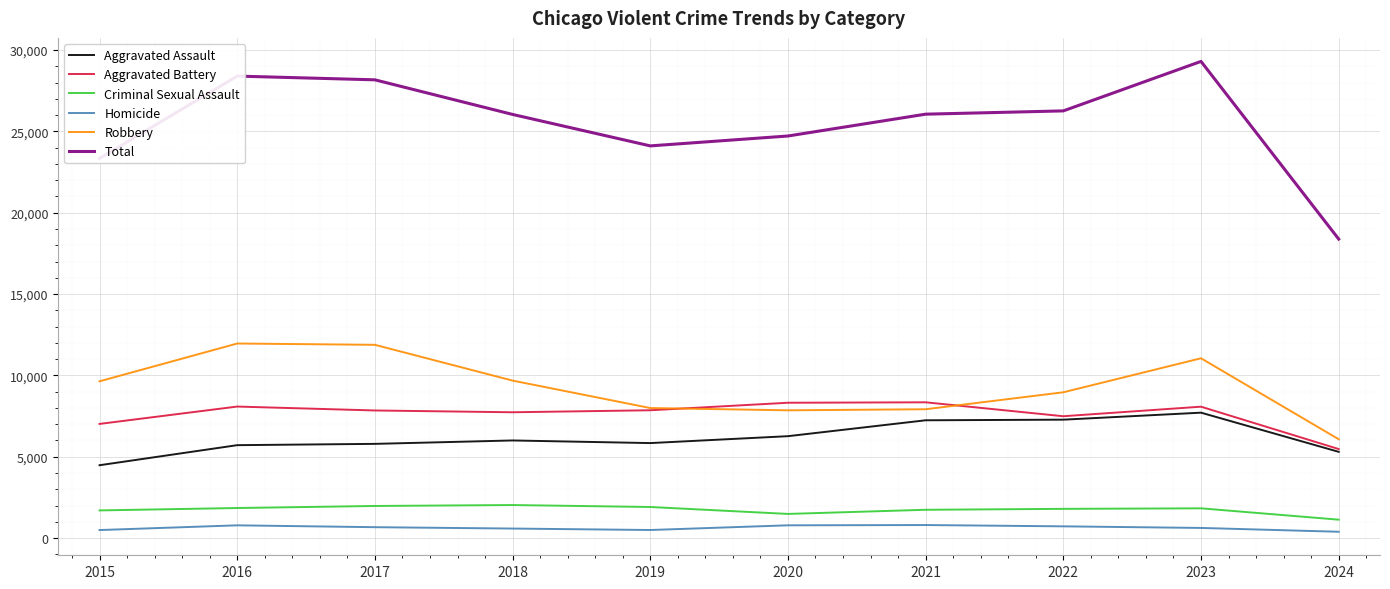

In Robbery, how many points are lower than both neighbors (excluding endpoints)?

1